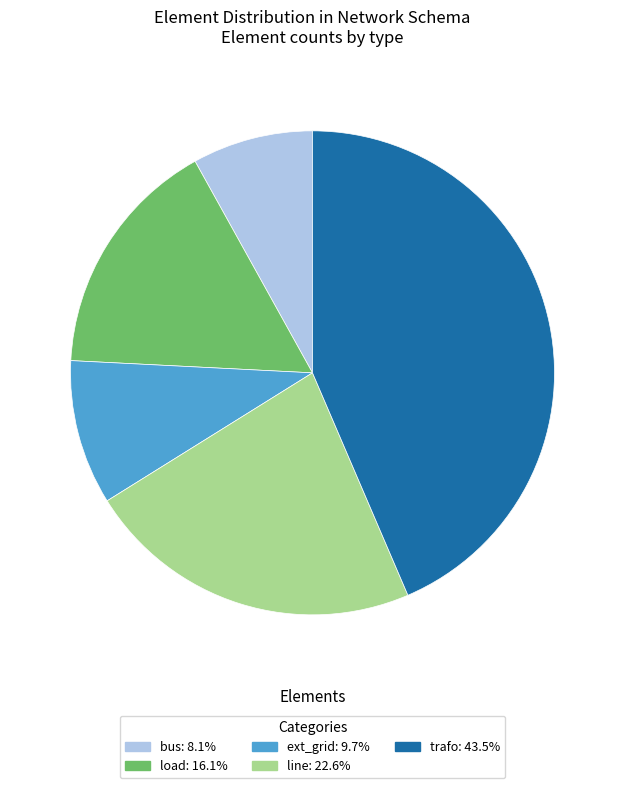

Do load and trafo together represent more than half of the pie?

Yes